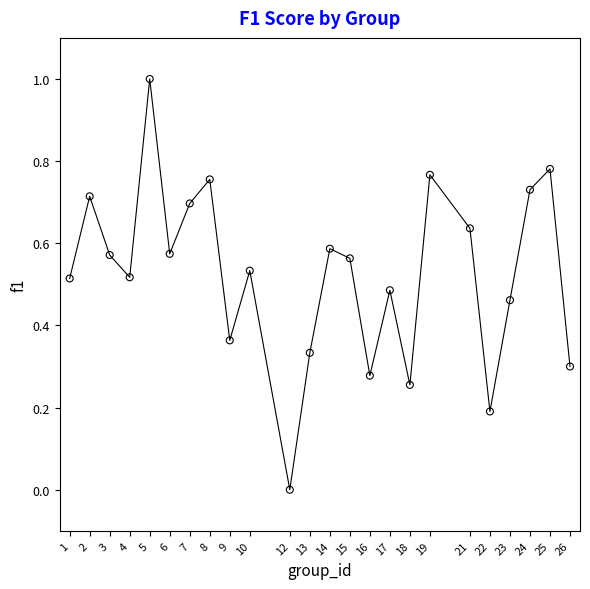

What is the range of X values (max minus min)?

25.0